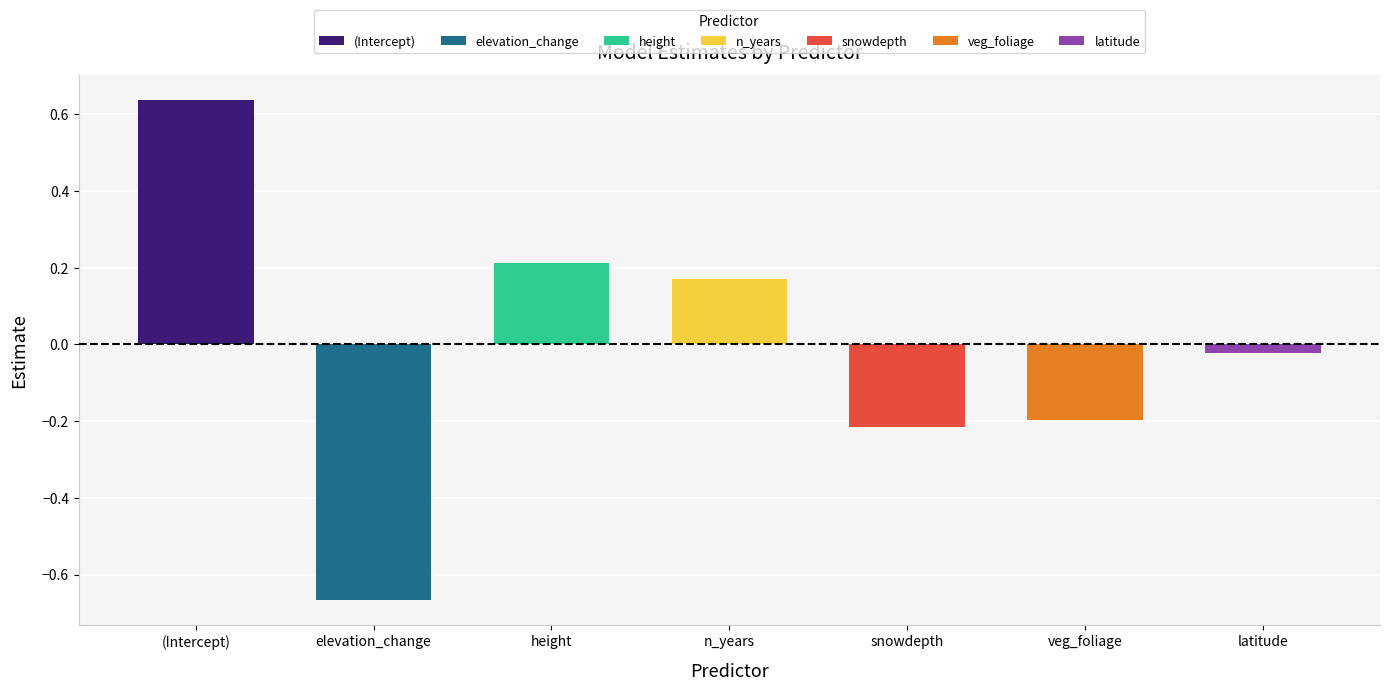

Rank the categories by value from lowest to highest.

elevation_change, snowdepth, veg_foliage, latitude, n_years, height, (Intercept)